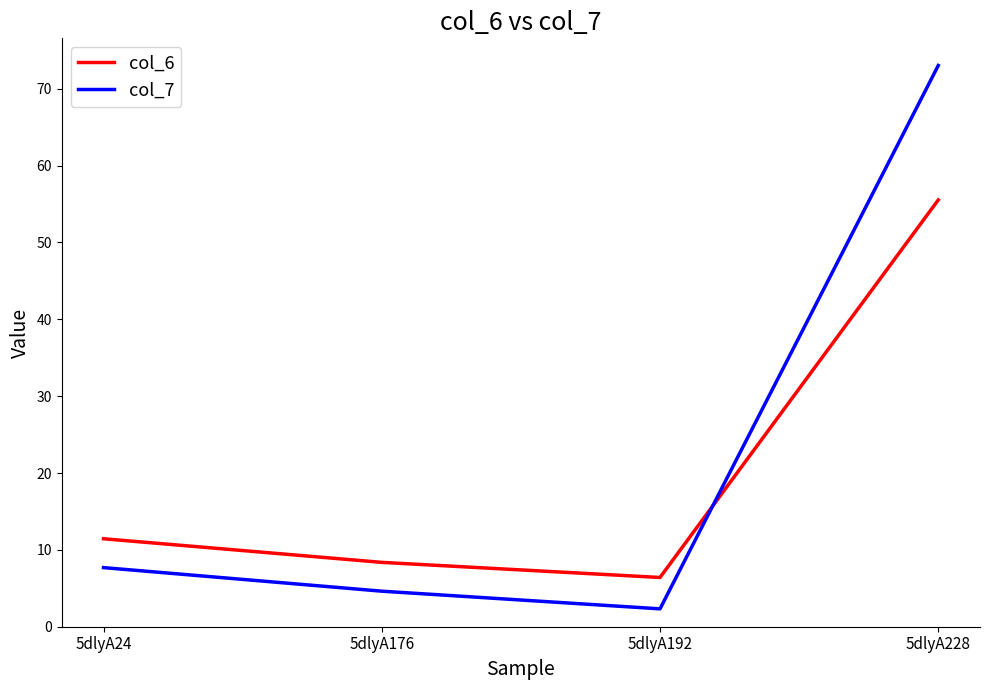

Reading left to right, transcribe all the data shown in this chart.

col_6: 5dlyA24=11.4	5dlyA176=8.4	5dlyA192=6.4	5dlyA228=55.5
col_7: 5dlyA24=7.7	5dlyA176=4.6	5dlyA192=2.3	5dlyA228=73.0